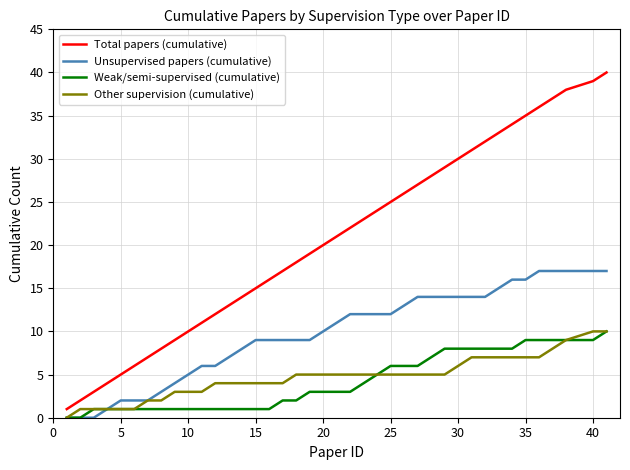

Does the chart display data point markers on the line(s)?

No